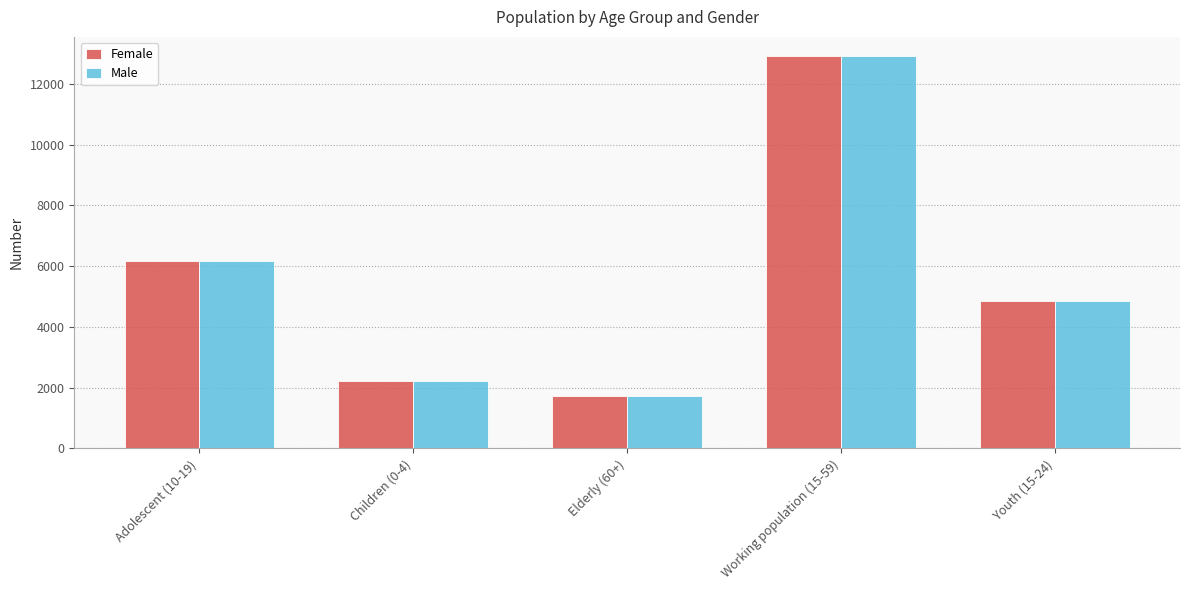

The value of Female at Elderly (60+) is 2578. True or false?

False